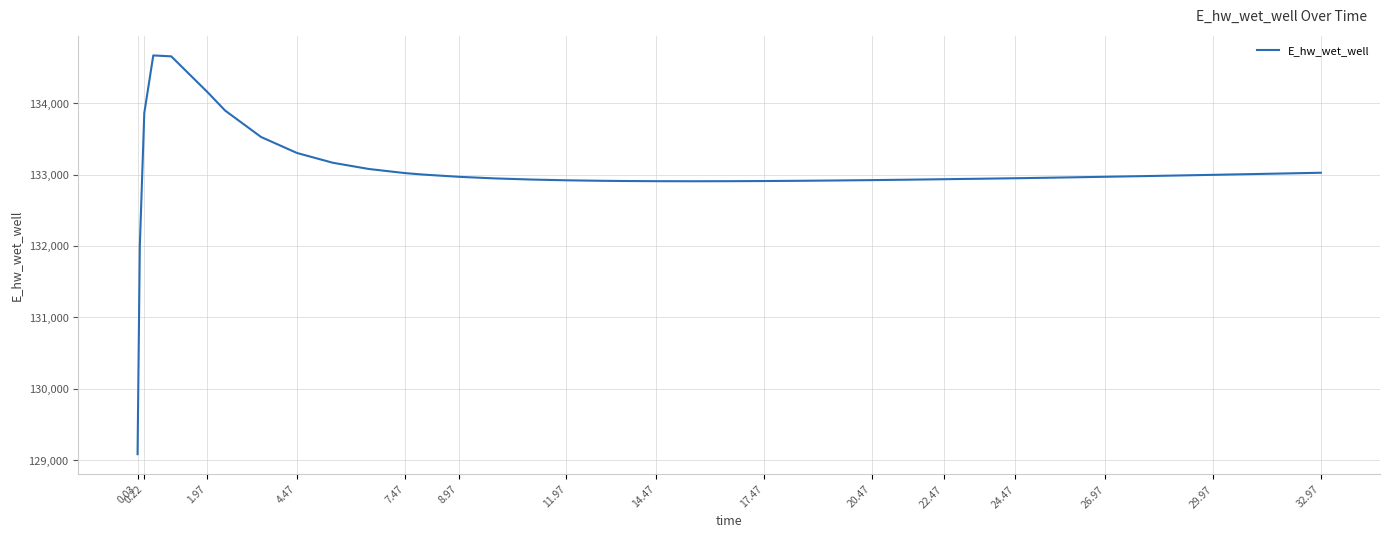

What is the maximum value shown in the chart?

134667.2